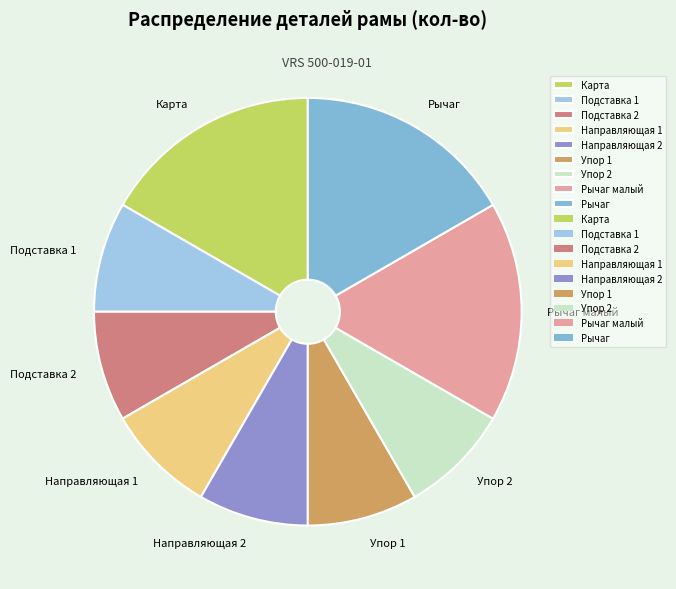

Is the sum of Упор 2 and Подставка 2 greater than half?

No